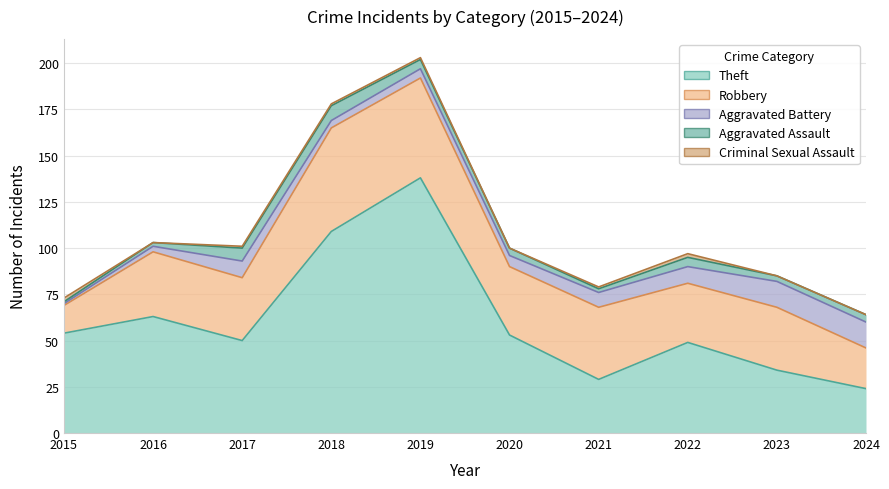

The value of Theft at 2017 is 50. True or false?

True